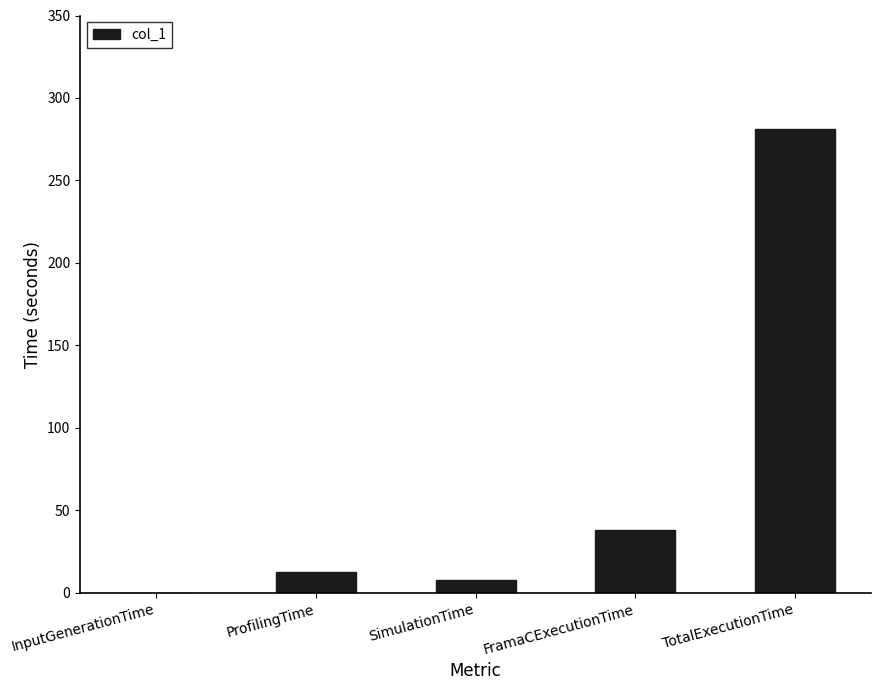

At which label is the value closest to 140?

FramaCExecutionTime